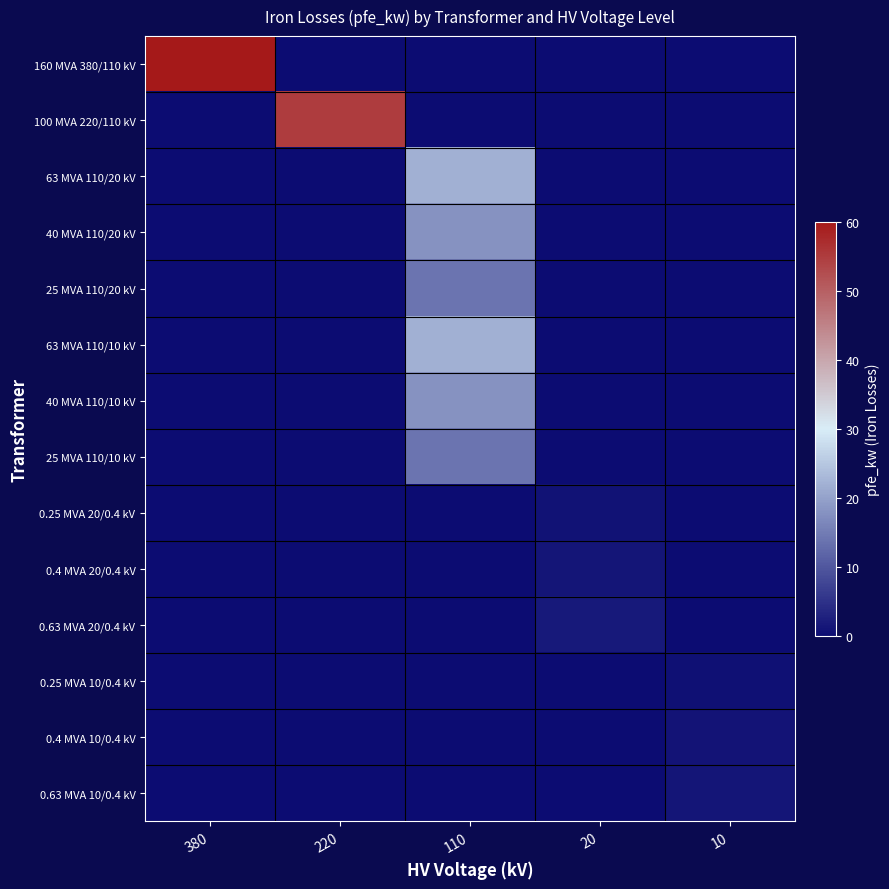

Which series has the largest total across all categories?

160 MVA 380/110 kV